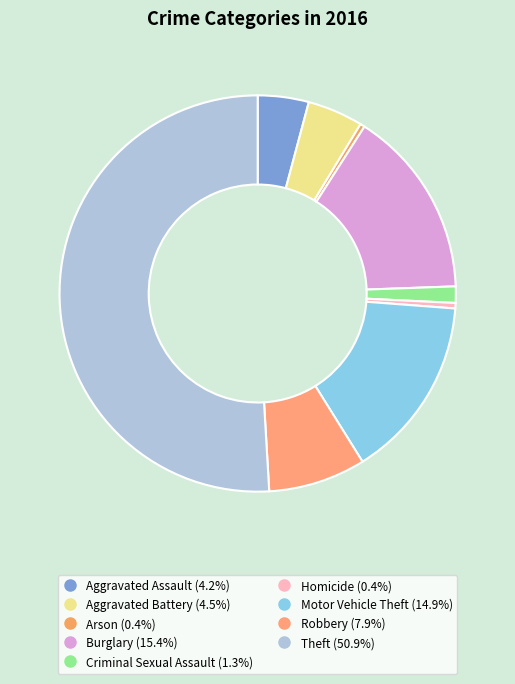

To the nearest percent, what is the average slice percentage?

11%